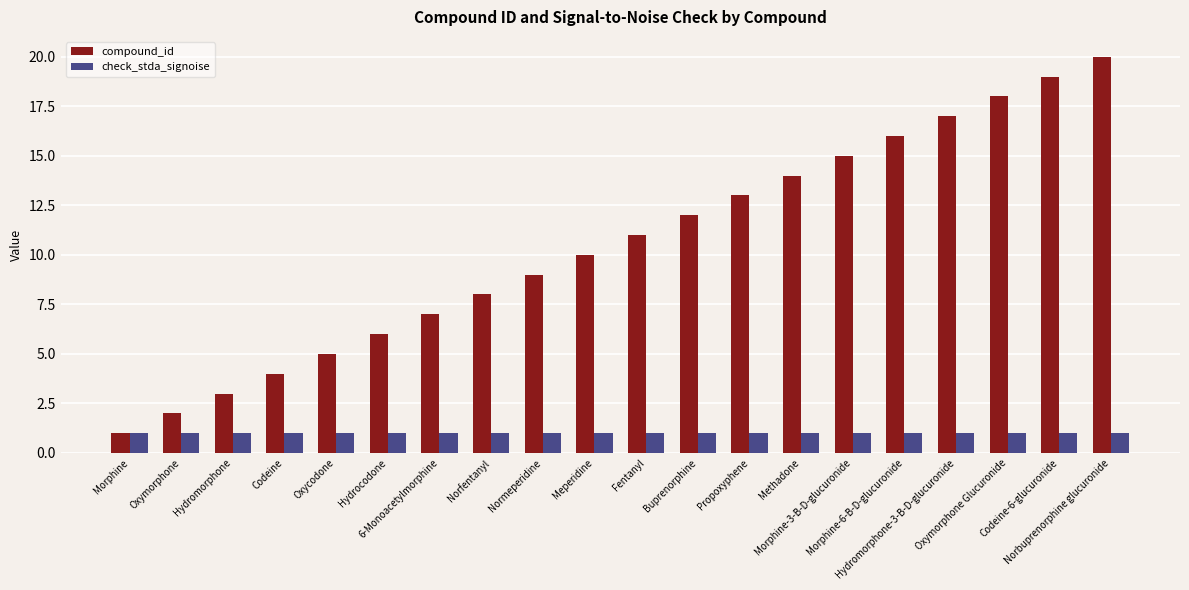

What is the highest value of the compound_id series?

20